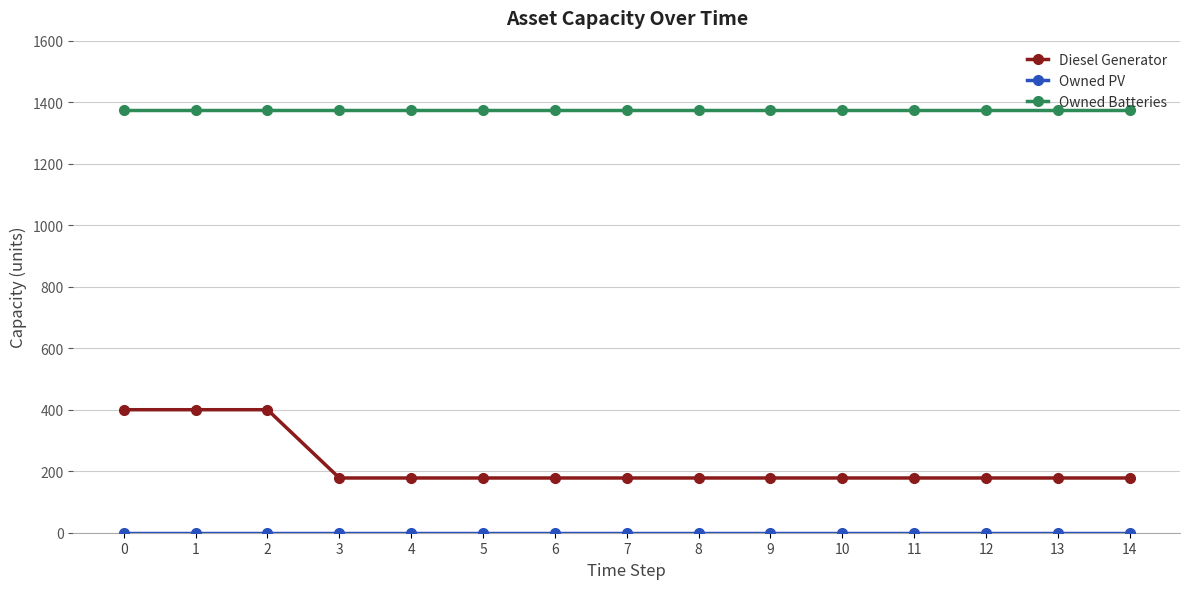

The value of Diesel Generator at 2 is 694. True or false?

False